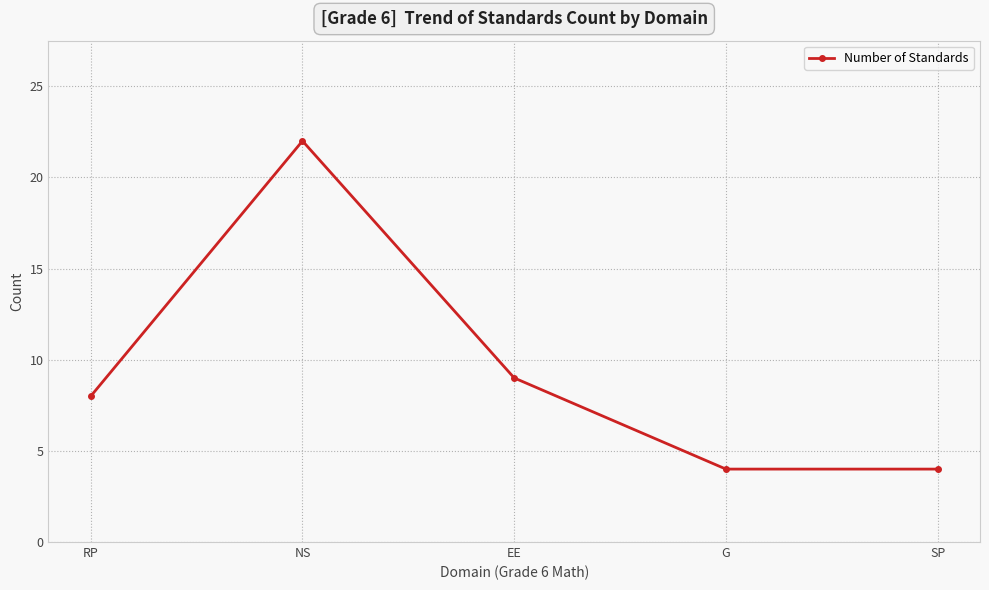

What is the difference between the values at SP and RP?

4